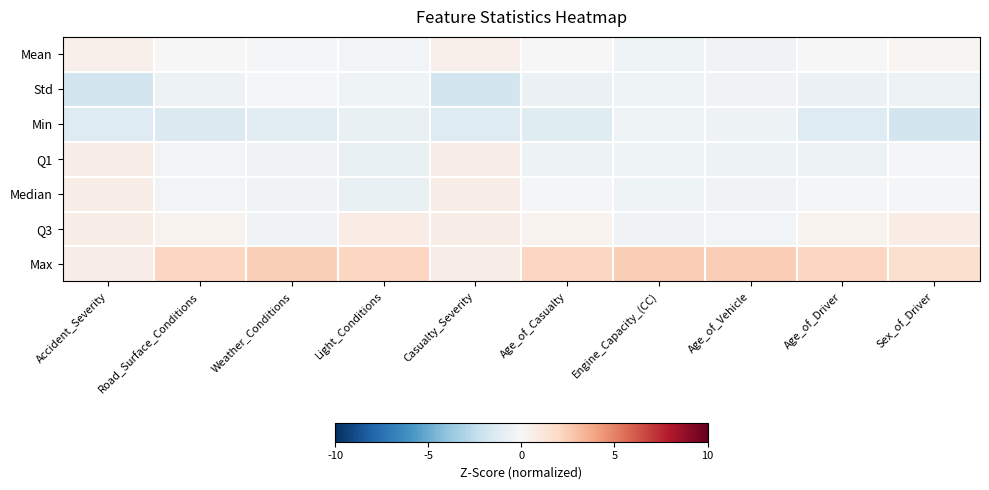

How many distinct data groups are displayed?

7